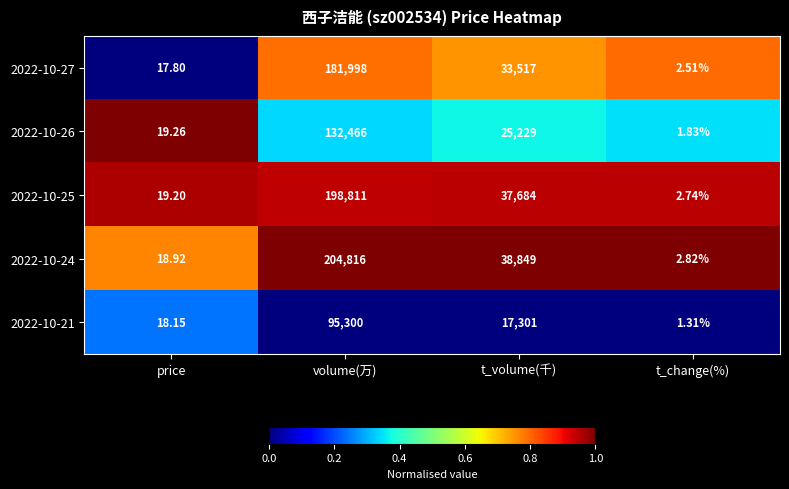

At which label is 2022-10-27 closest to 91000?

t_volume(千)